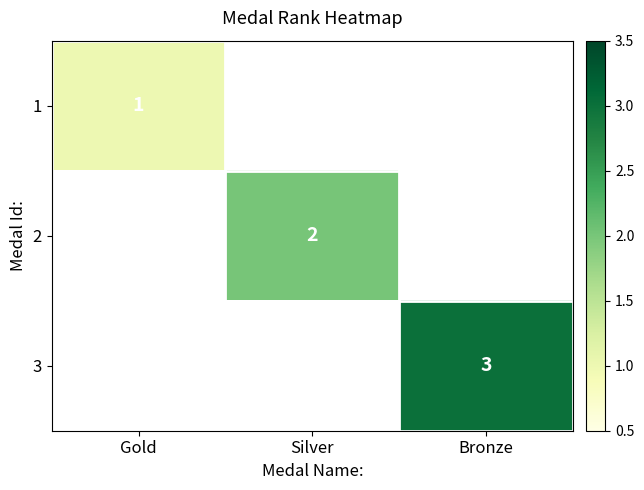

The value of 3 at Bronze is 1. True or false?

False